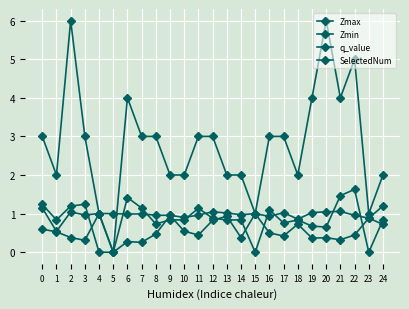

How many lines are shown in the chart?

4